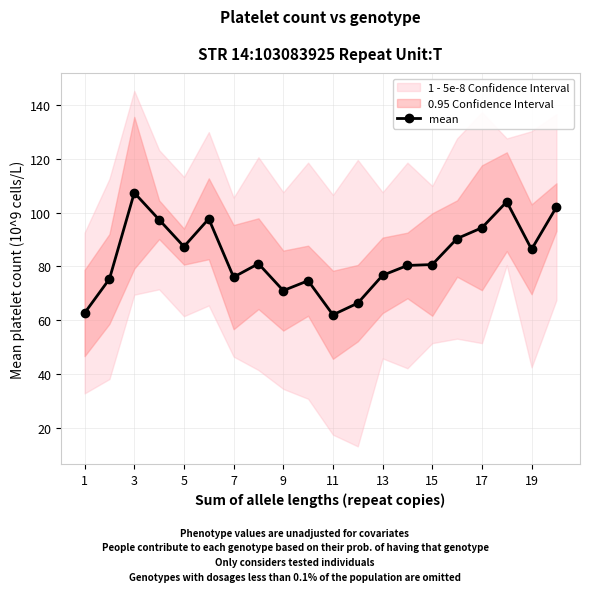

What is the minimum value for mean?

62.0